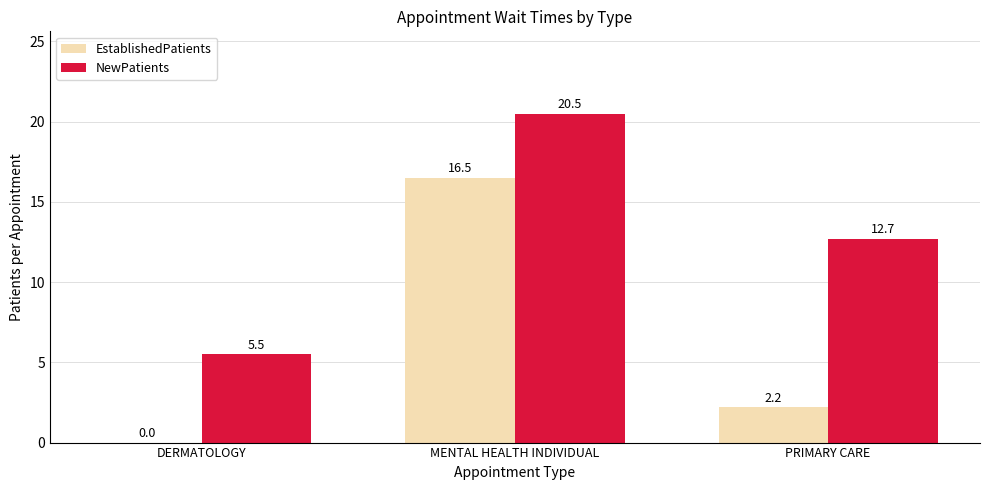

How many distinct data groups are displayed?

2